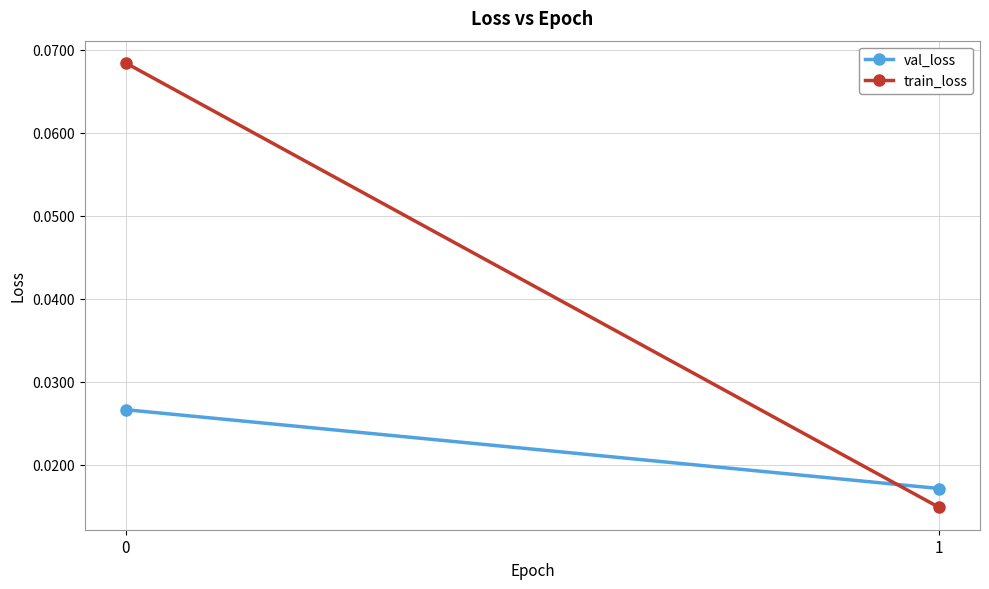

Which series has the largest range (max minus min)?

train_loss